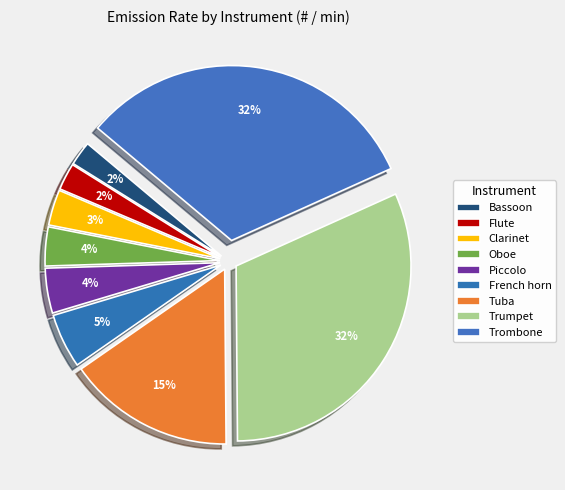

True or false: Flute accounts for 2% of the total.

True